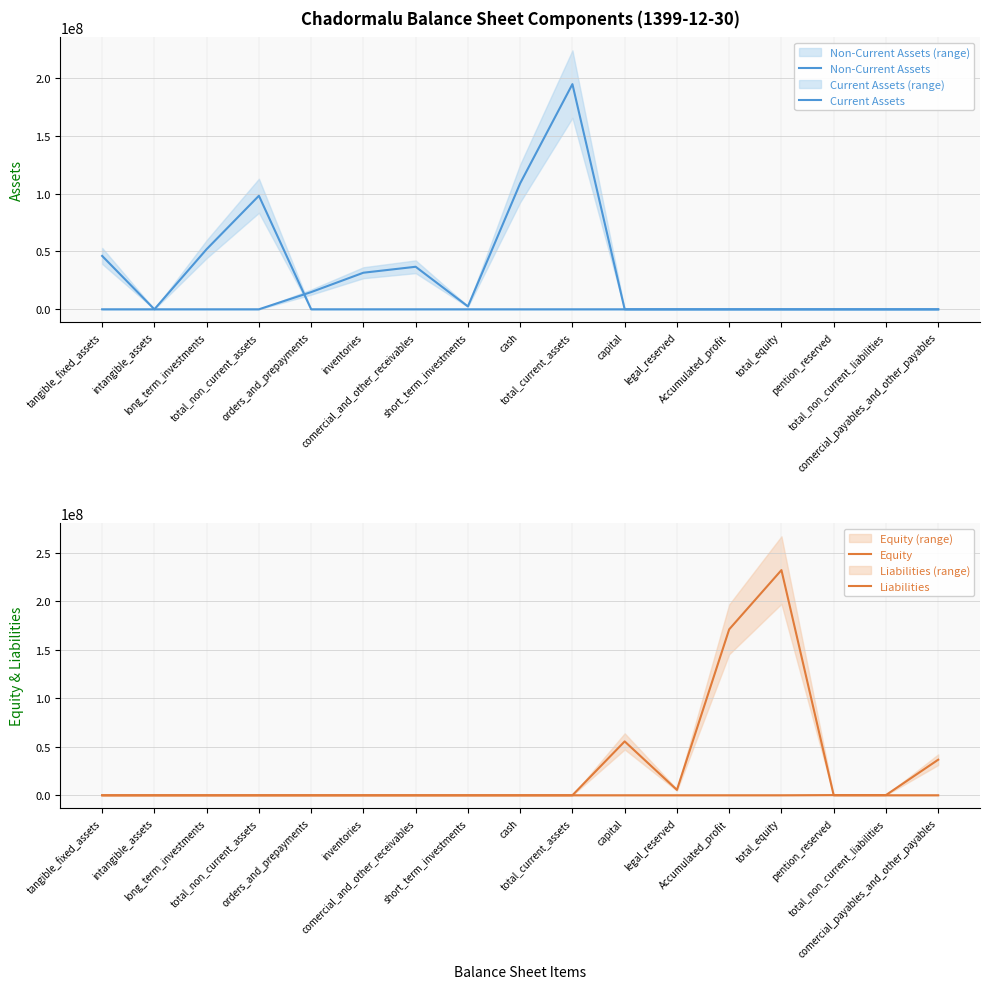

List the labels in order of Current Assets value, smallest first.

tangible_fixed_assets, intangible_assets, long_term_investments, total_non_current_assets, capital, legal_reserved, Accumulated_profit, total_equity, pention_reserved, total_non_current_liabilities, comercial_payables_and_other_payables, short_term_investments, orders_and_prepayments, inventories, comercial_and_other_receivables, cash, total_current_assets